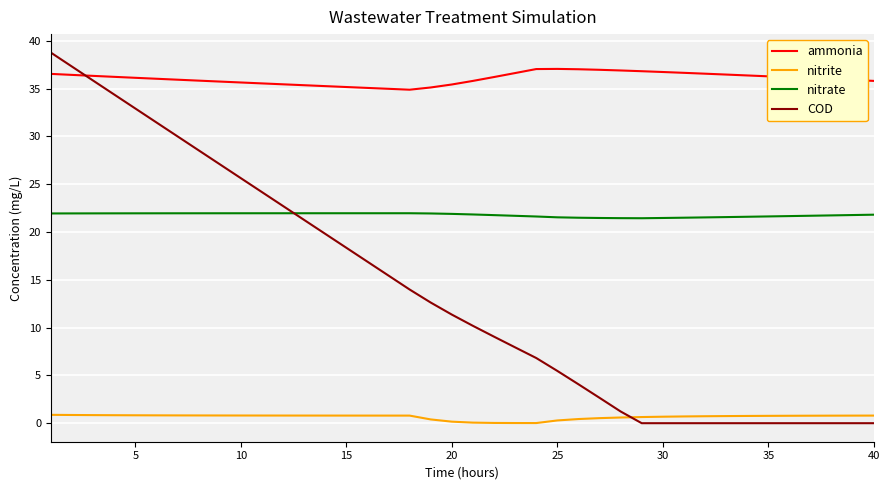

What is the greatest value displayed?

38.8